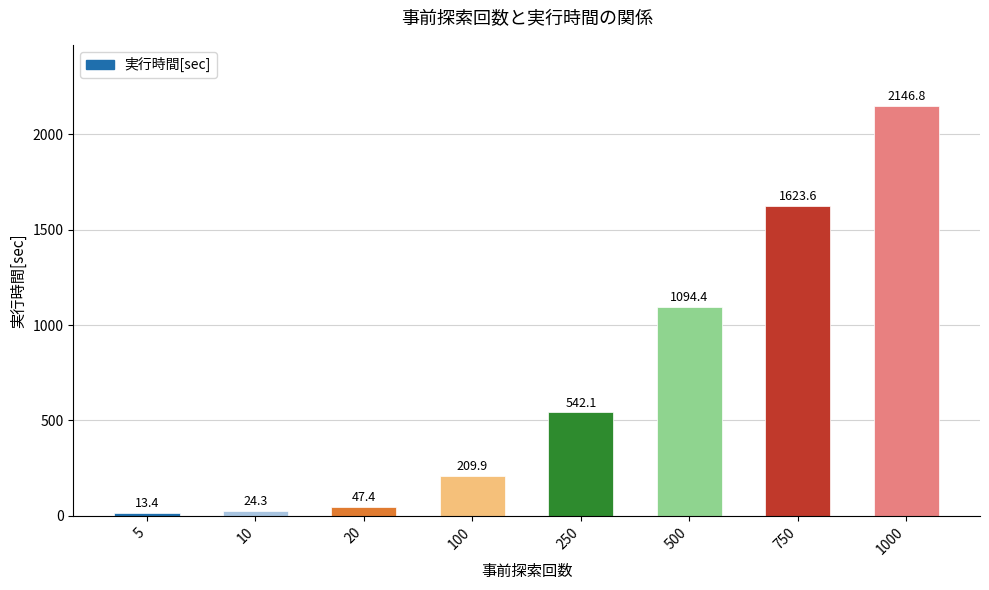

How many distinct data groups are displayed?

1